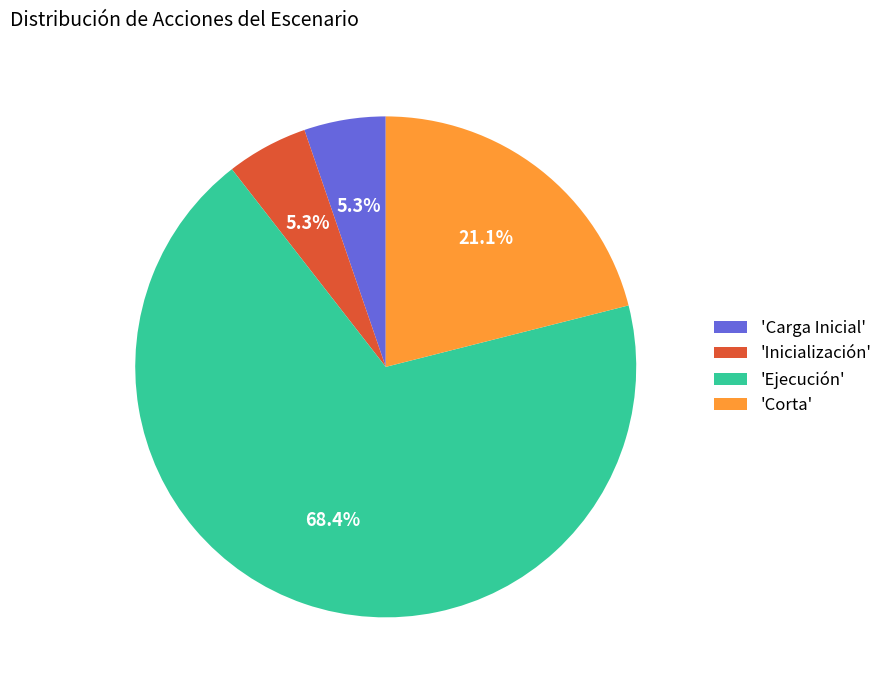

Does any single category account for the majority?

Yes